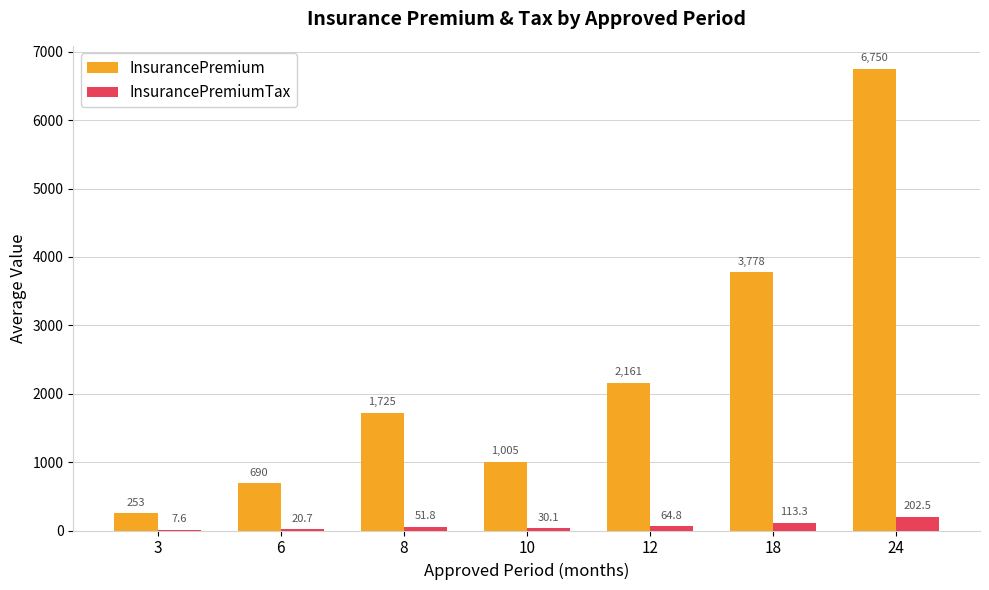

Which series changed the most between 8 and 18?

InsurancePremium